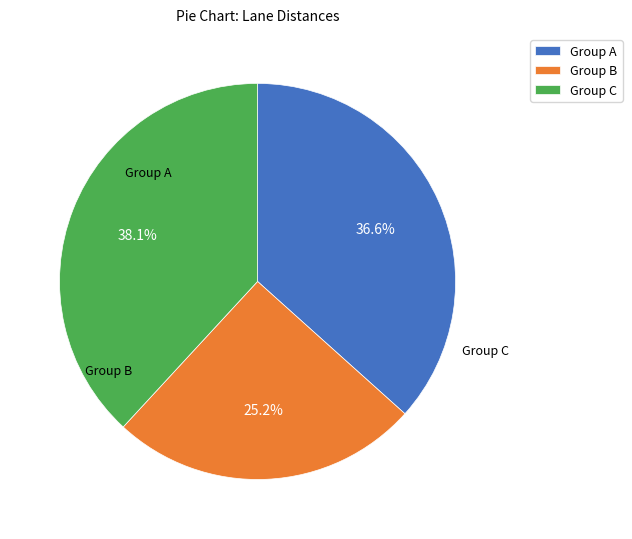

What portion of the pie excludes Group B?

74.8%